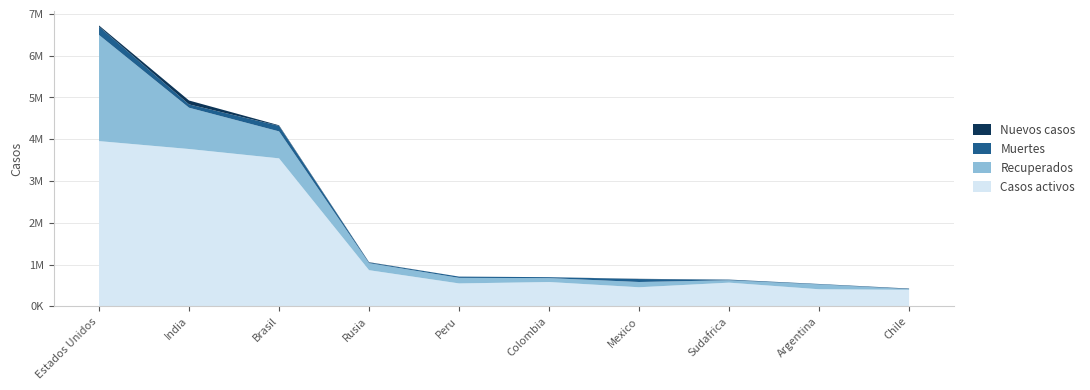

Between Rusia and Chile, which series saw the biggest shift?

Casos activos